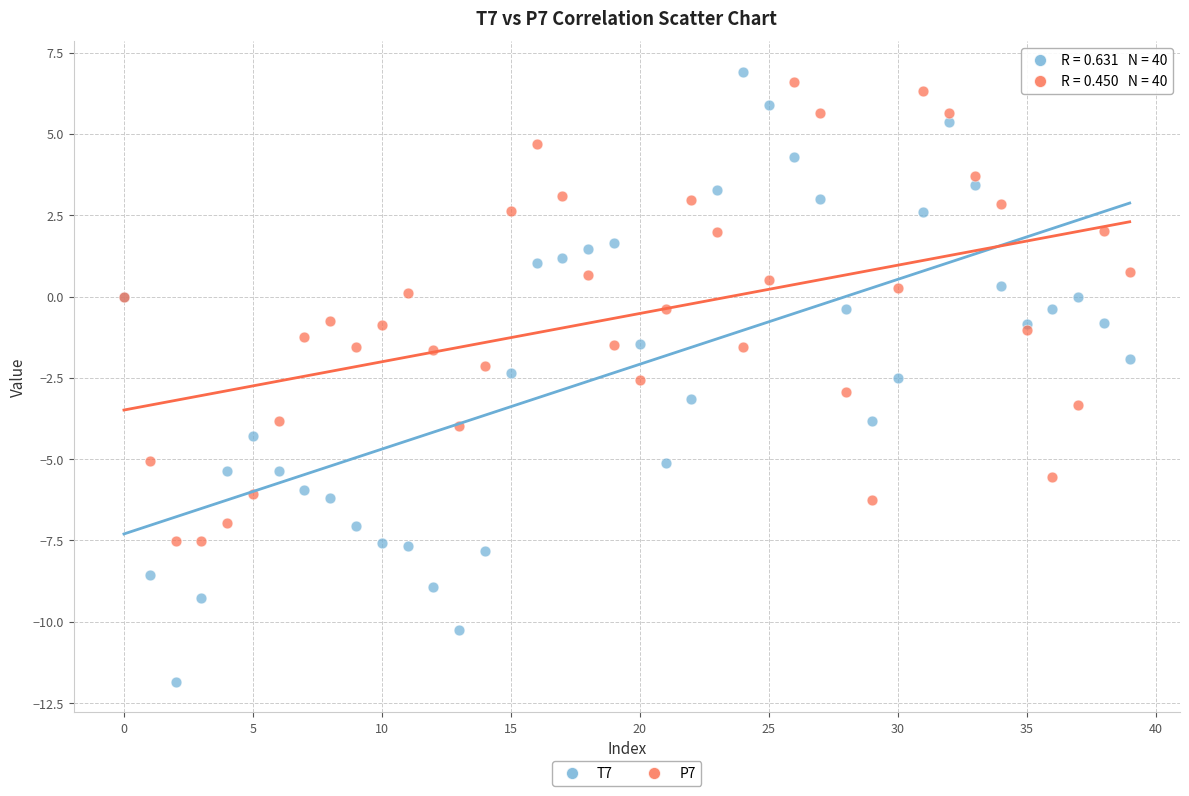

Which series reaches the minimum Y coordinate?

T7